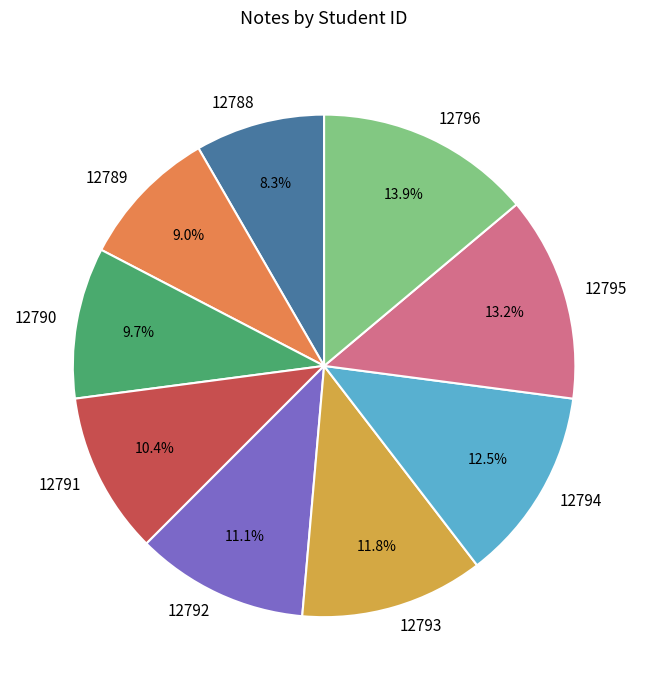

True or false: 12788 accounts for 8% of the total.

True